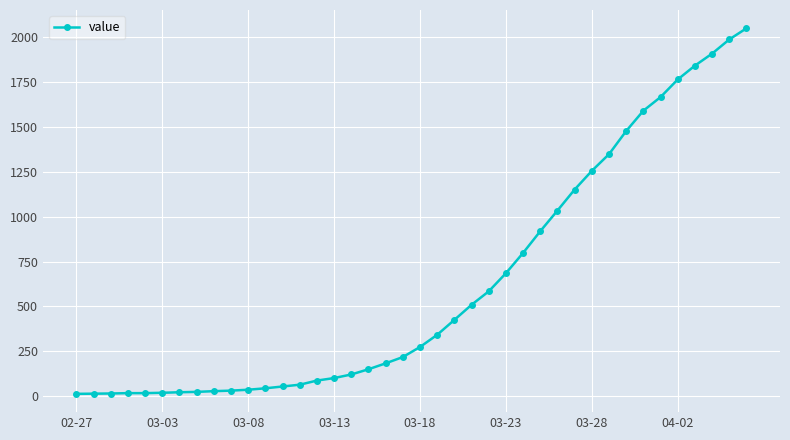

What is the greatest value displayed?

2049